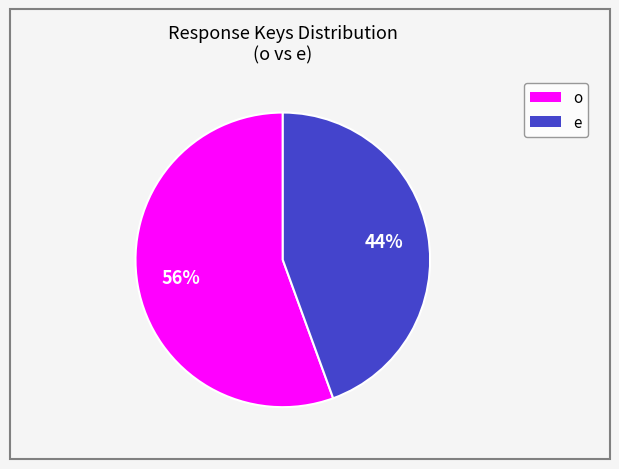

Does any single category account for the majority?

Yes